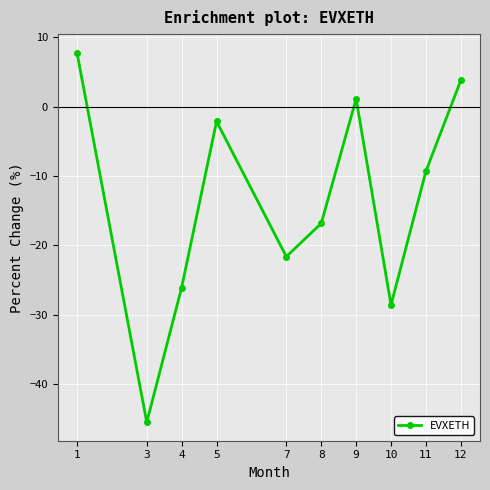

At which category does the data reach its first local peak?

5